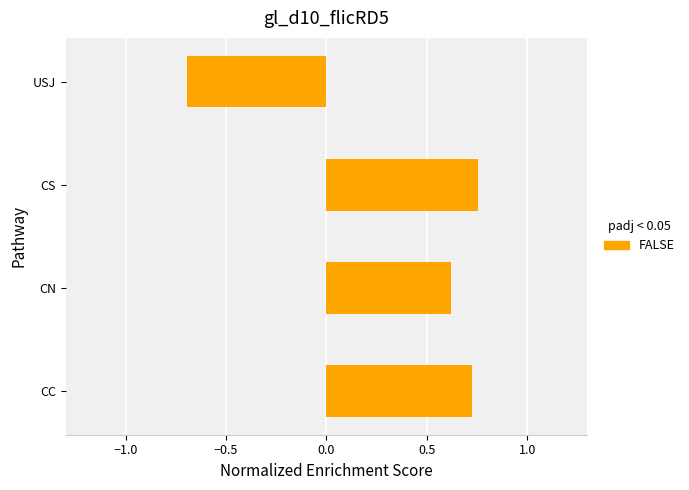

Where is the data nearest to the value 0?

CN